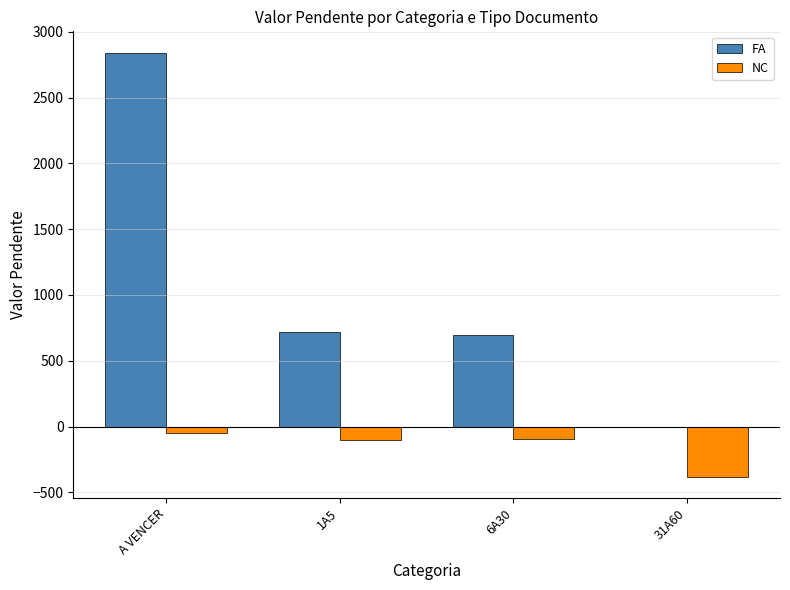

What is the maximum value for FA?

2843.4